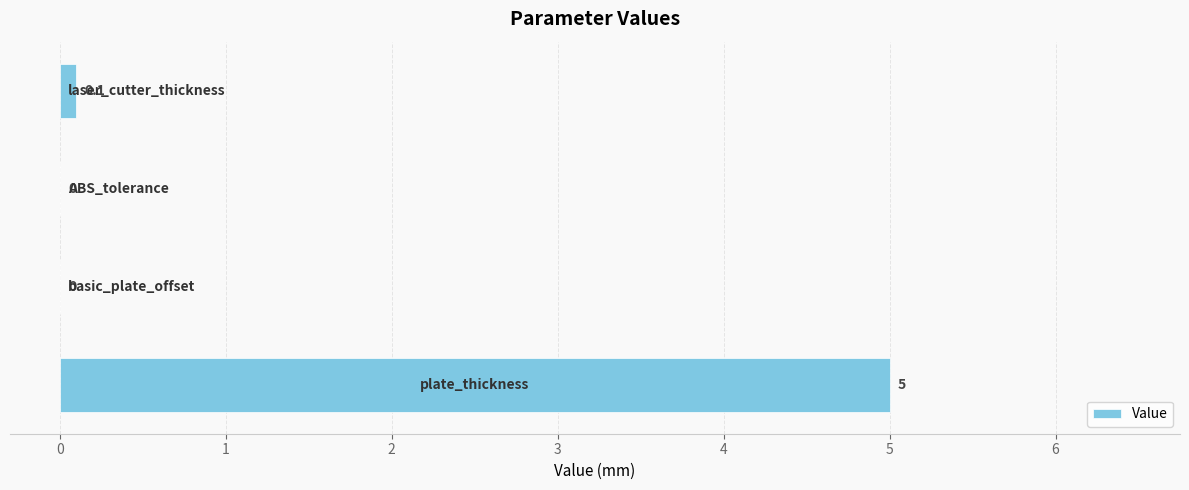

Count the number of categories in the chart.

4